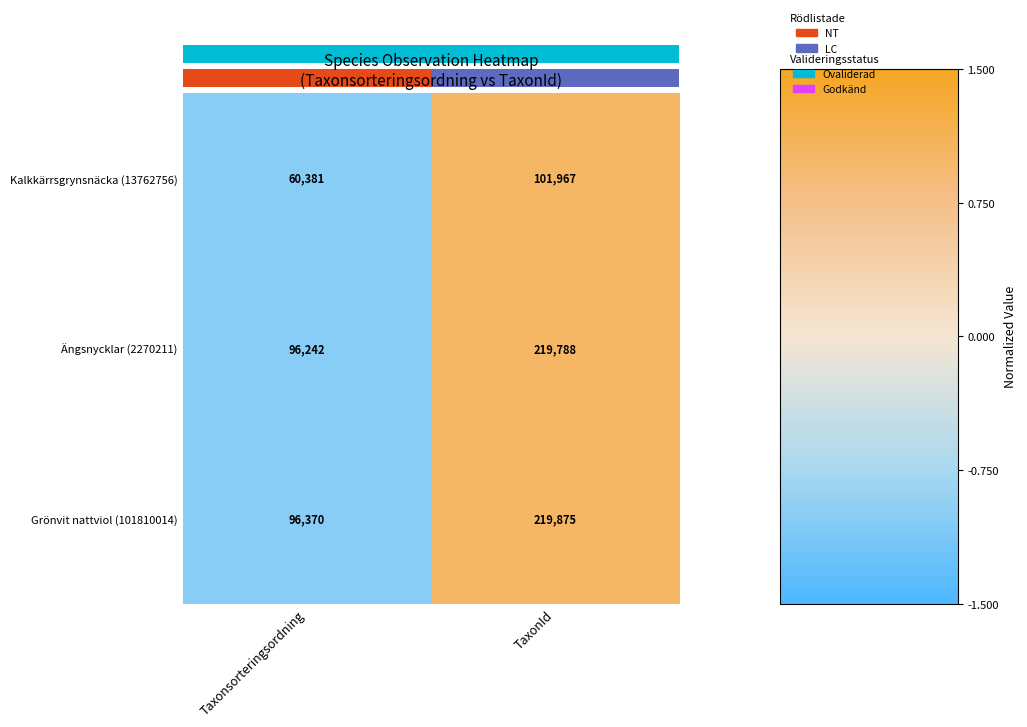

Is it true that Grönvit nattviol (101810014) equals -2 at Taxonsorteringsordning?

False